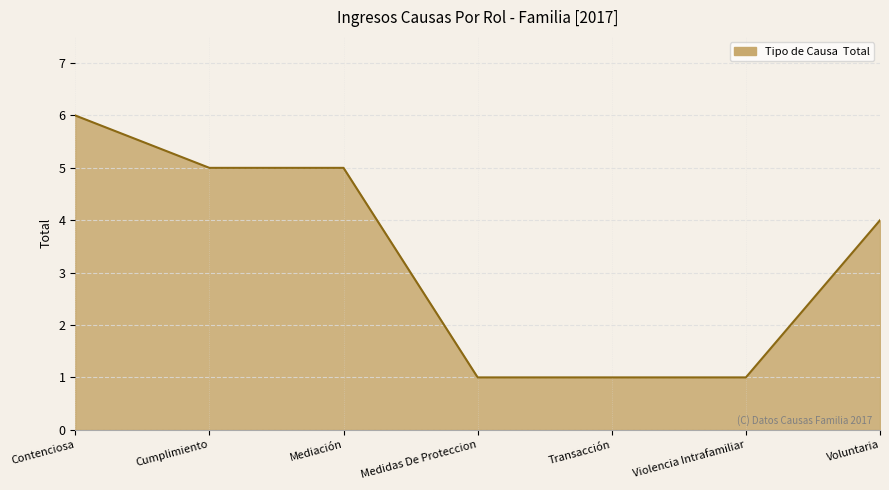

What is the average value?

3